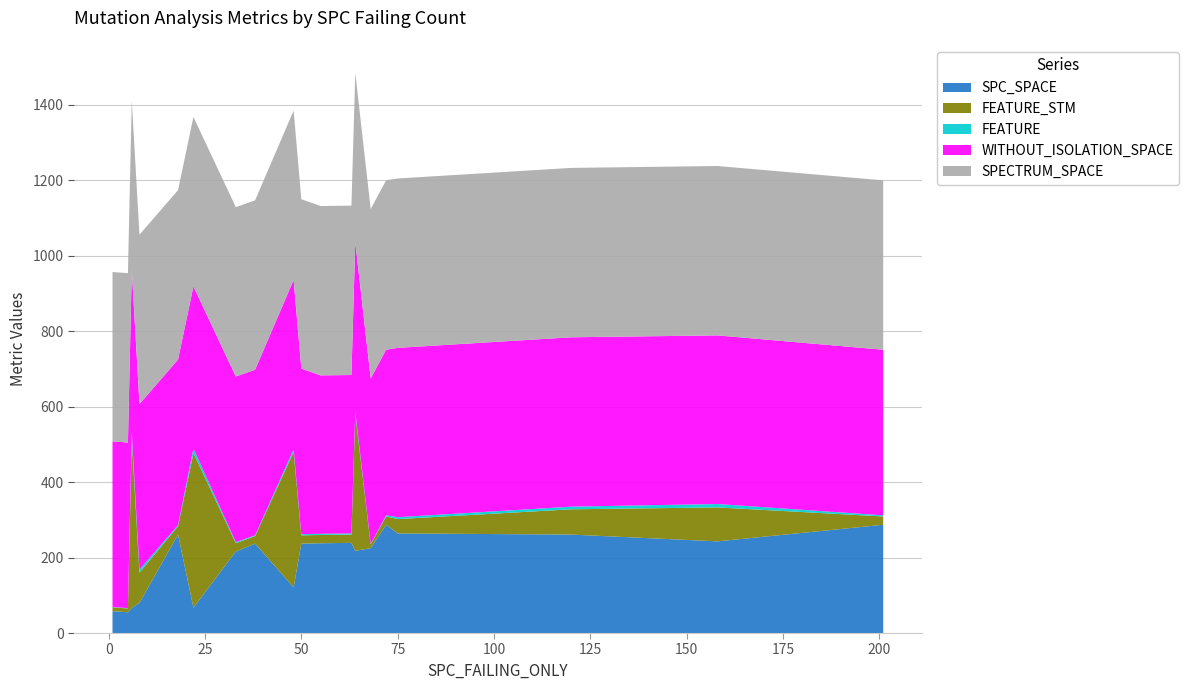

What is the lowest value of the SPC_SPACE series?

55